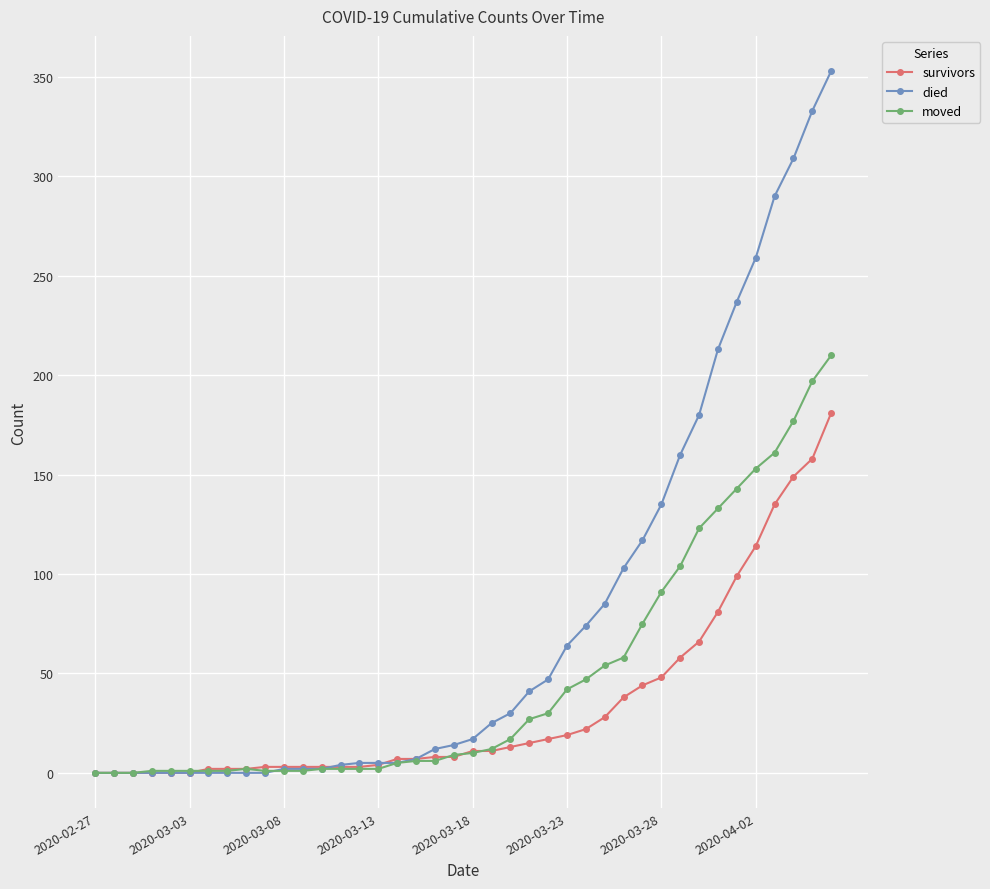

List the series in order of their overall mean, highest first.

died, moved, survivors